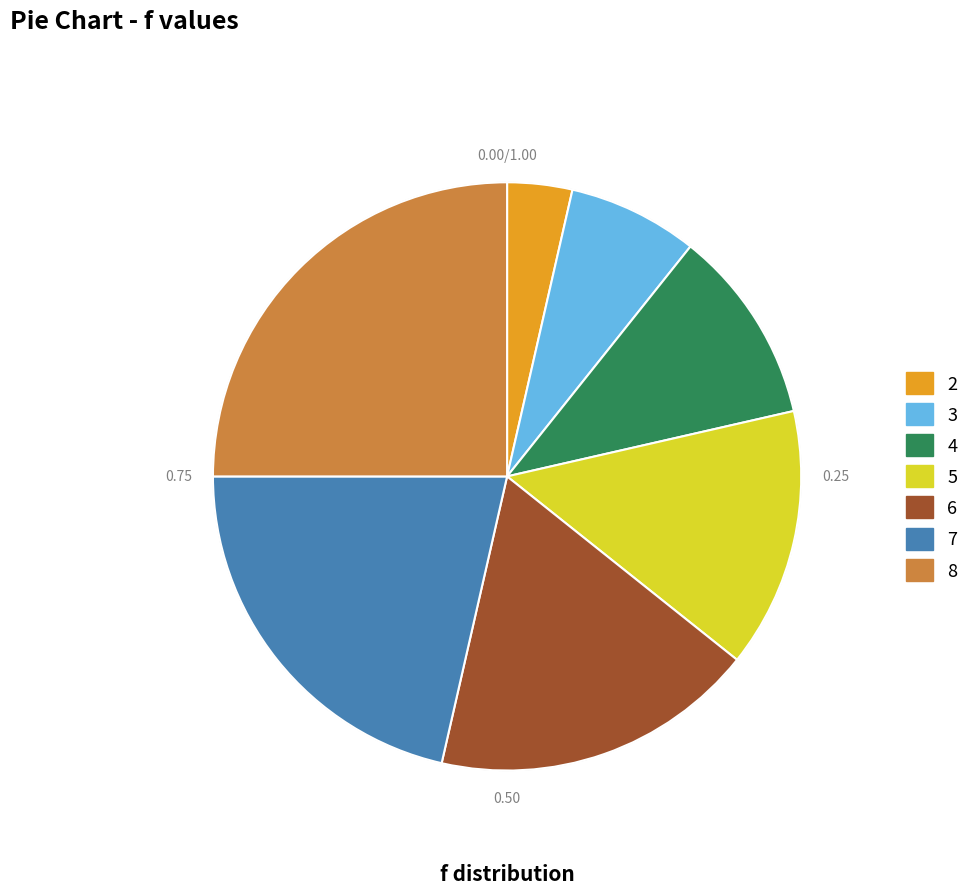

How many slices are in this pie chart?

7